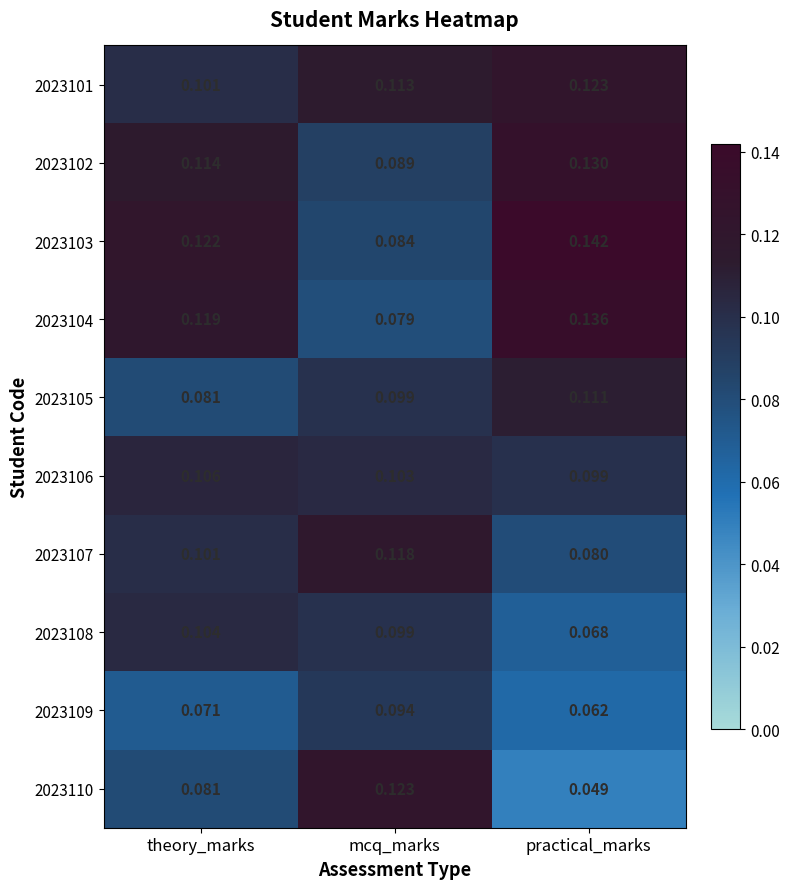

Where is 2023104 nearest to the value 0?

mcq_marks